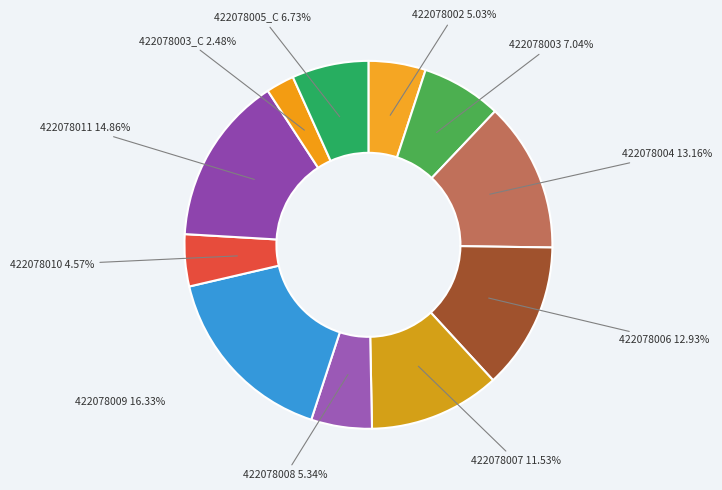

To the nearest percent, what is the average slice percentage?

9%